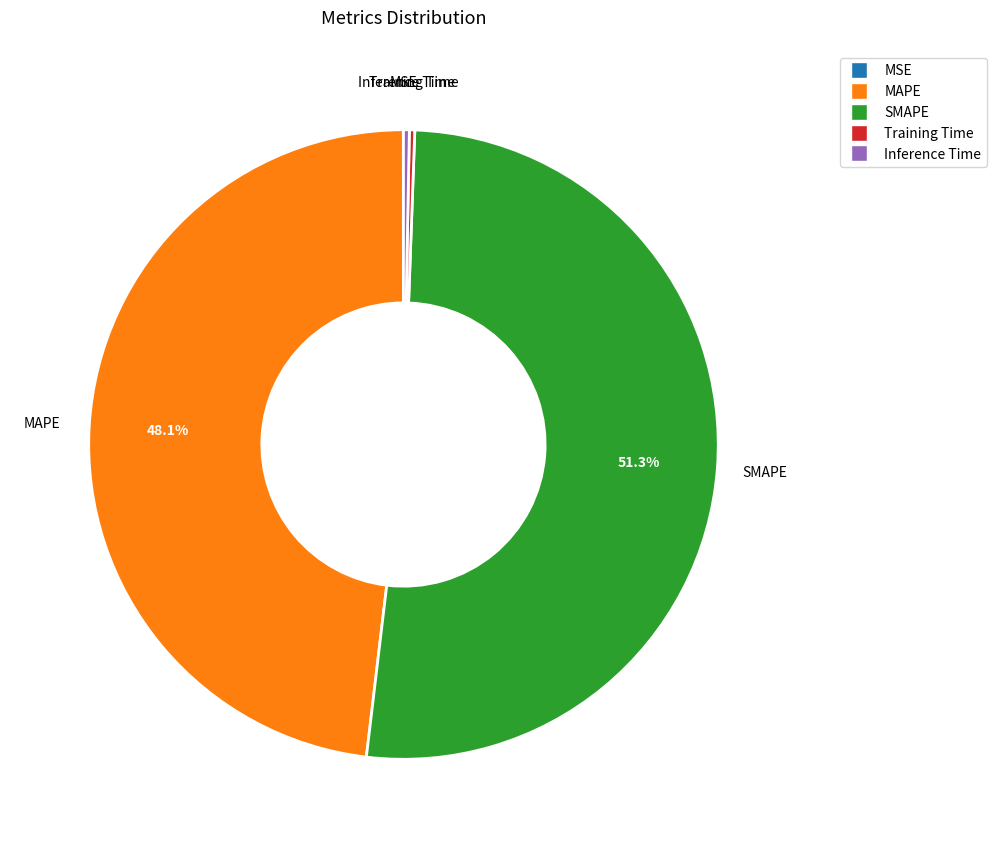

Which category has the biggest portion of the pie?

SMAPE